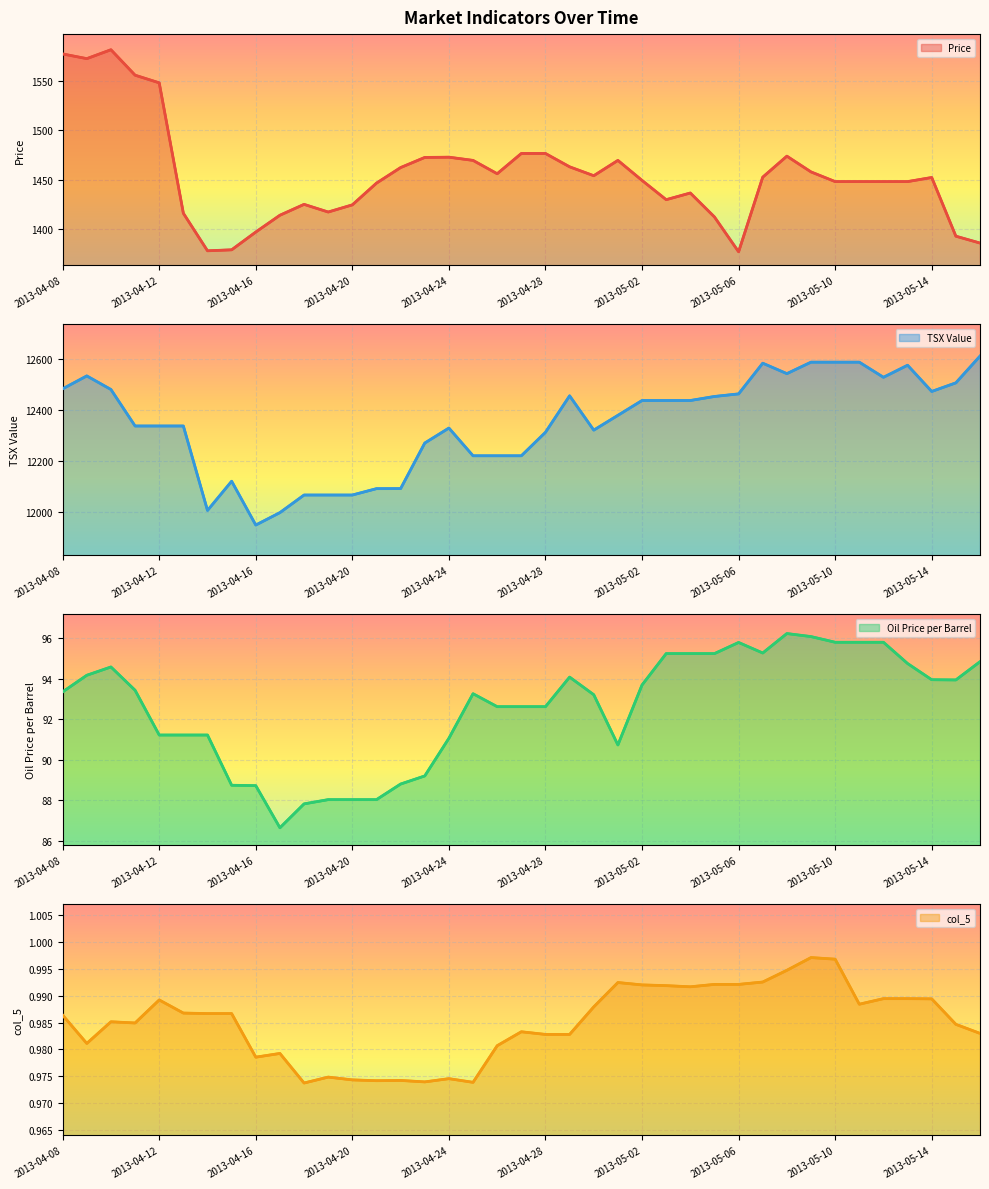

At which category is the sum across all series the highest?

2013-04-09